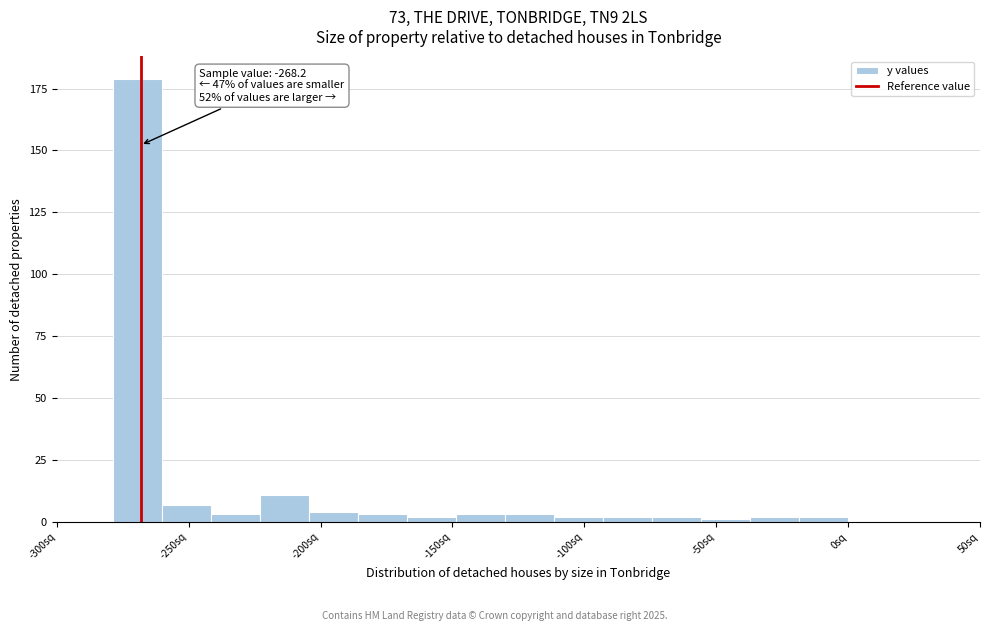

Around what value on the x-axis is the tallest bar? Give the approximate position of its centre, as read against the axis.

-270